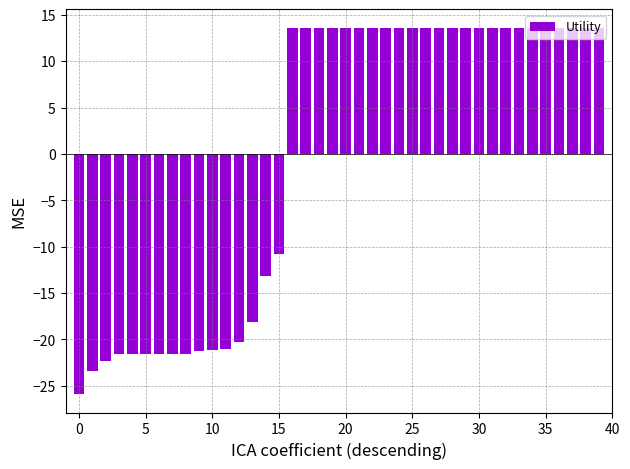

What is the difference between the maximum and minimum values?

39.5